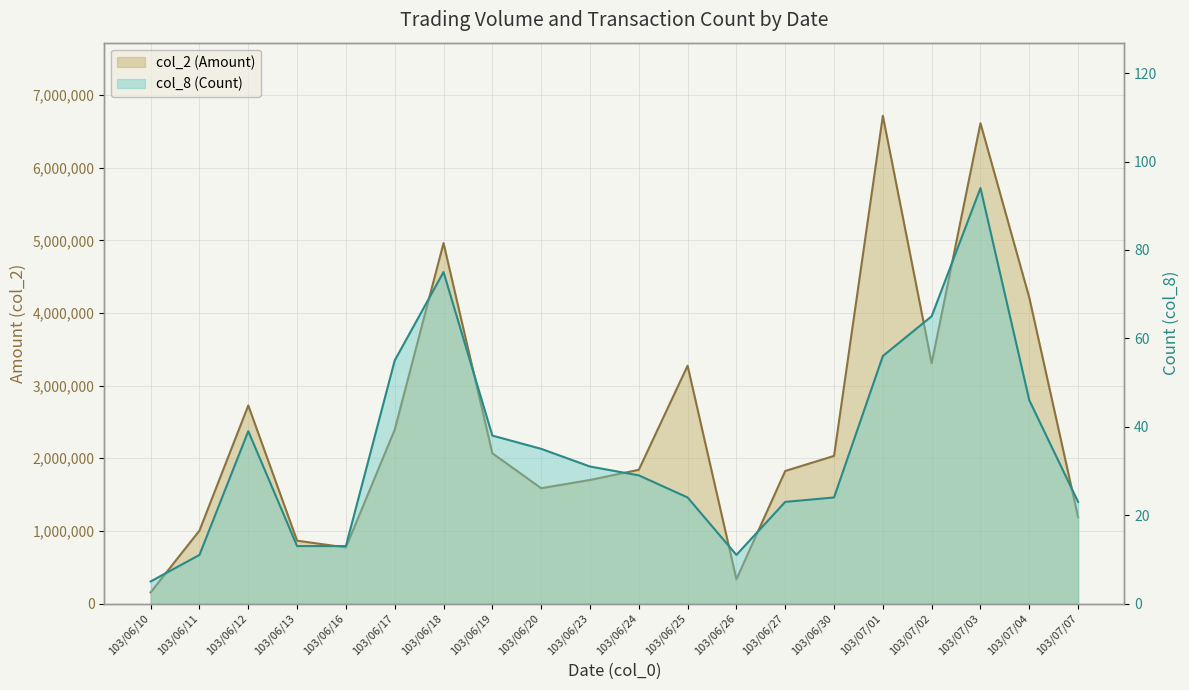

At how many categories does at least one series exceed 5136119?

2